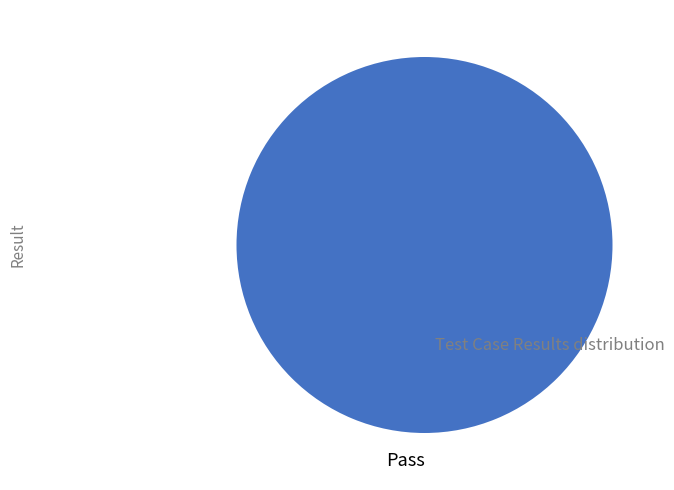

True or false: Pass accounts for 100% of the total.

True